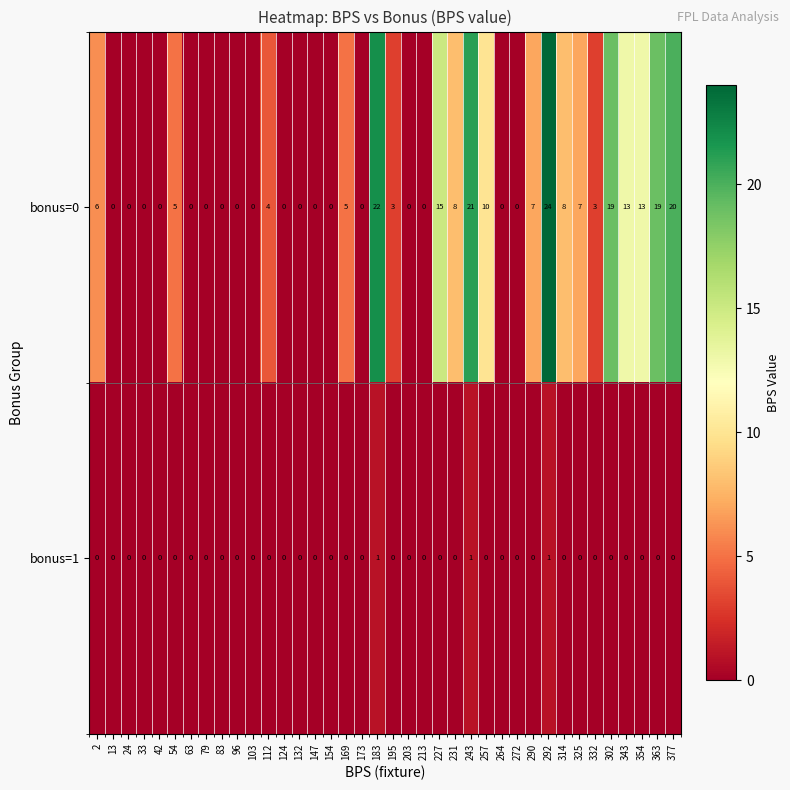

Which series changed the most between 154 and 243?

bonus=0